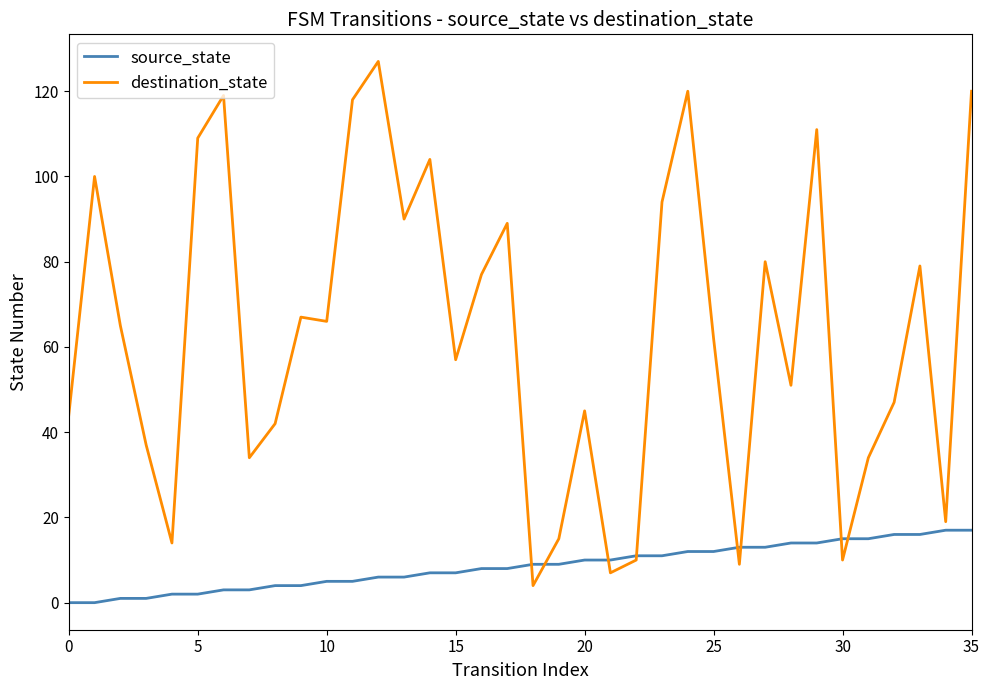

Which series has the widest spread of values?

destination_state